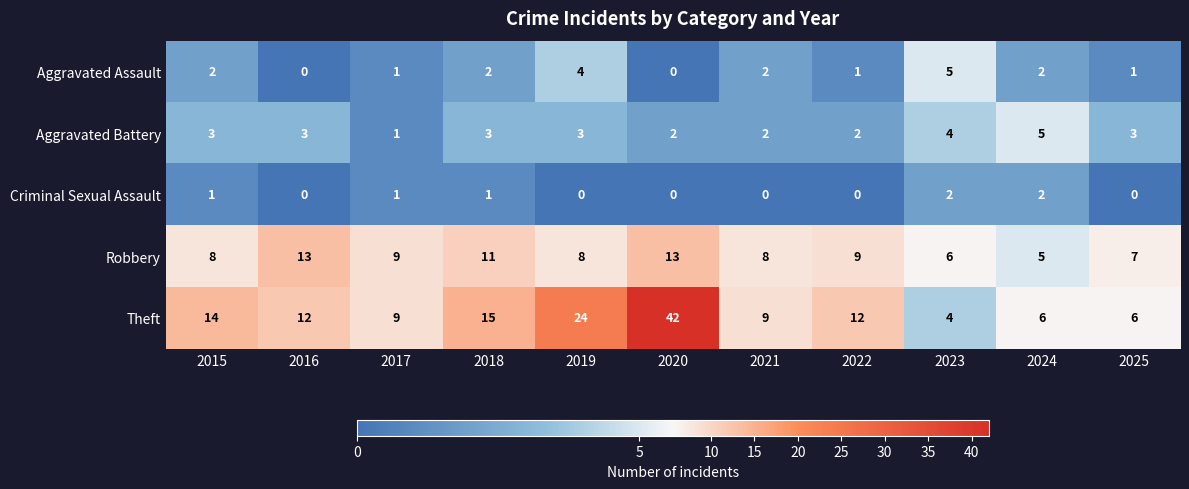

What is the difference between the maximum and minimum values in the Theft series?

38